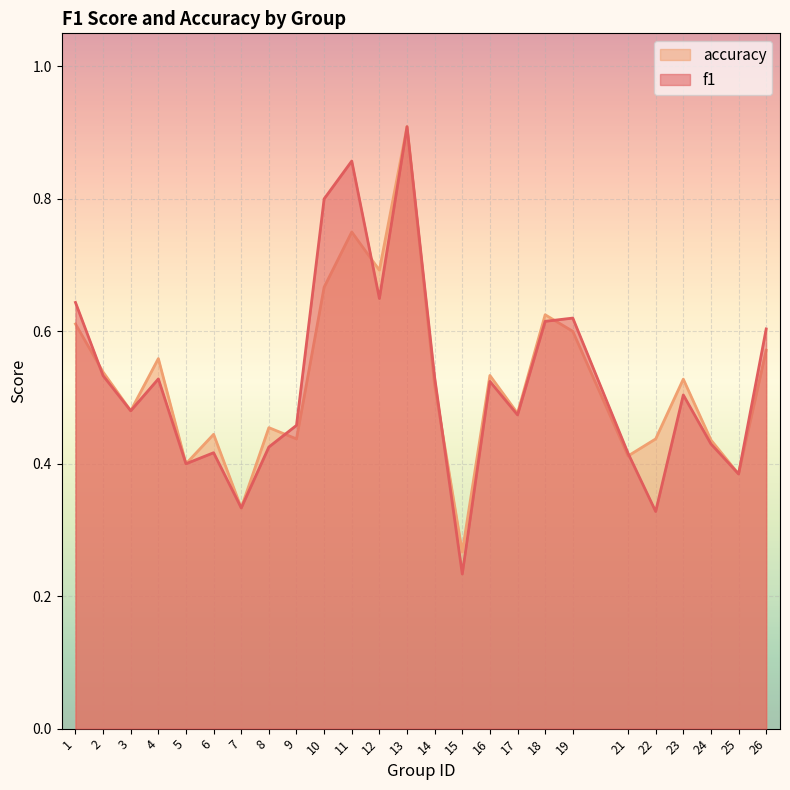

Count the number of categories in the chart.

25